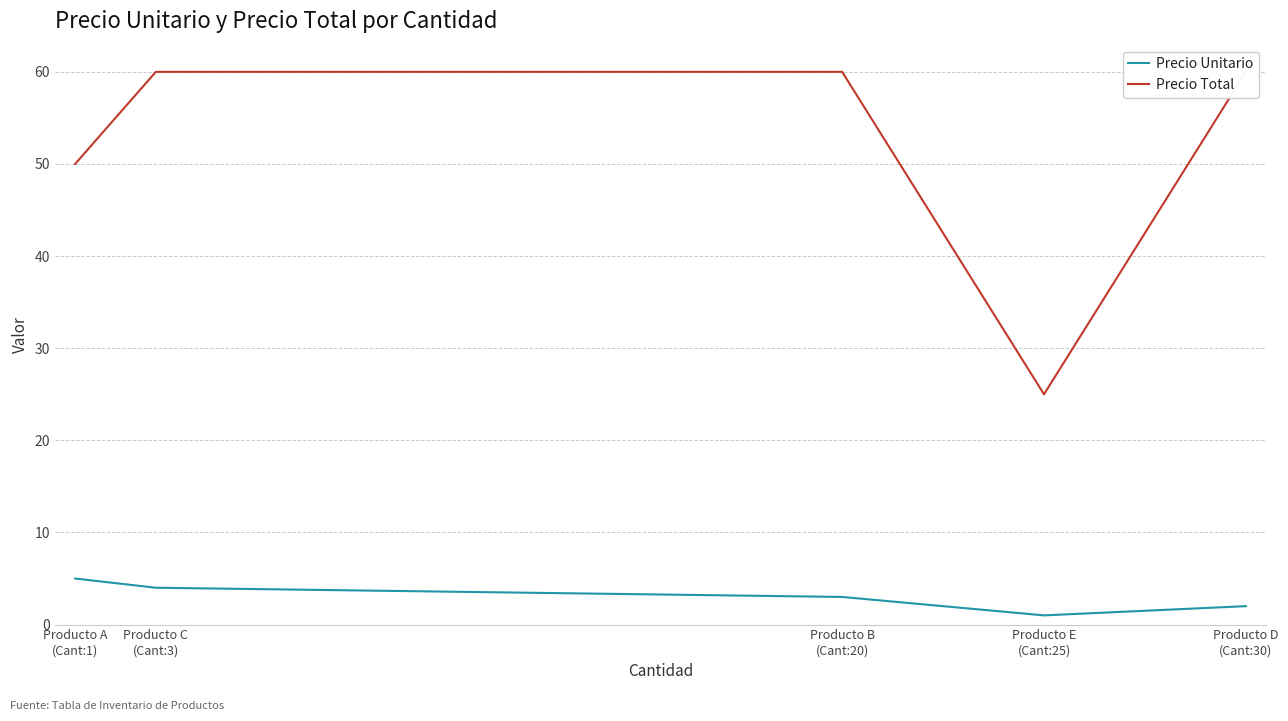

True or false: Precio Total and Precio Unitario intersect in this chart.

False